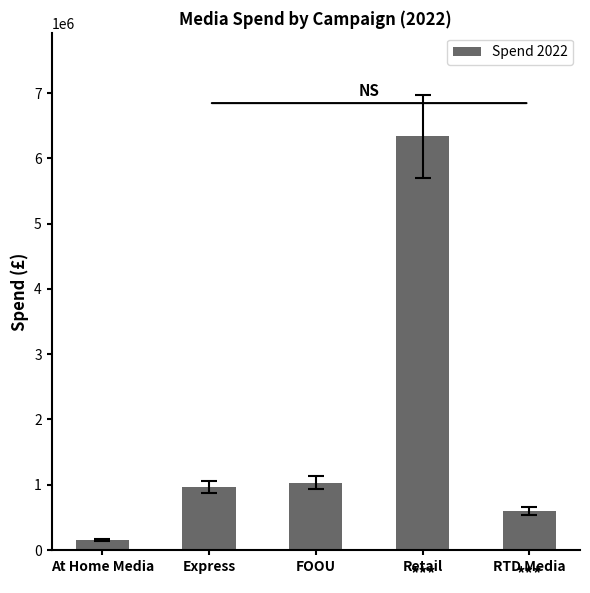

Are the bars grouped side by side (vs. stacked)?

No